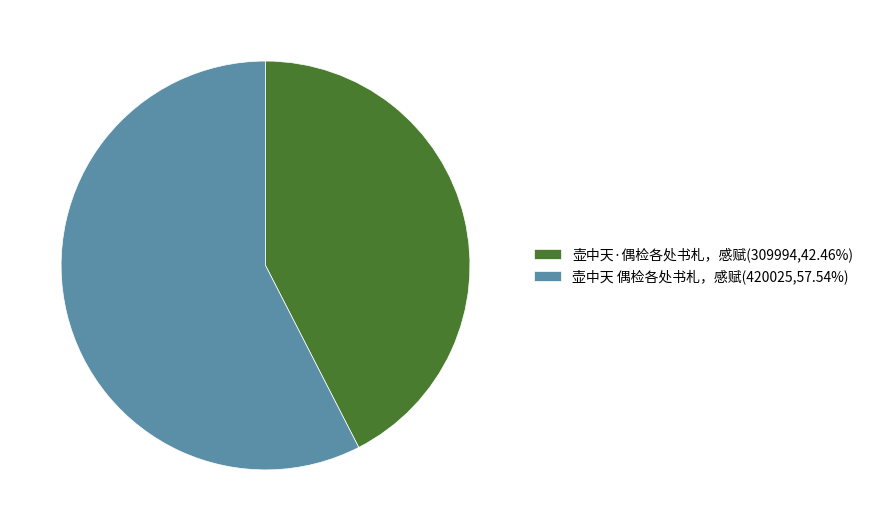

Between 壶中天 偶检各处书札，感赋 and 壶中天·偶检各处书札，感赋, which is larger?

壶中天 偶检各处书札，感赋